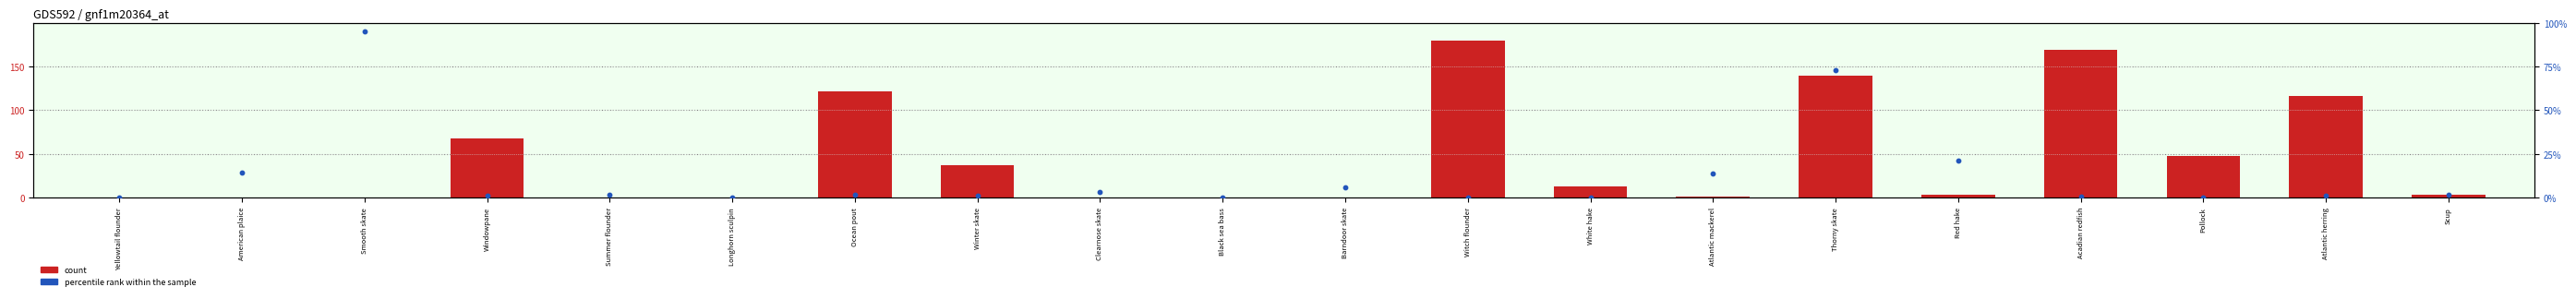

At which category is the sum across all series the highest?

Thorny skate